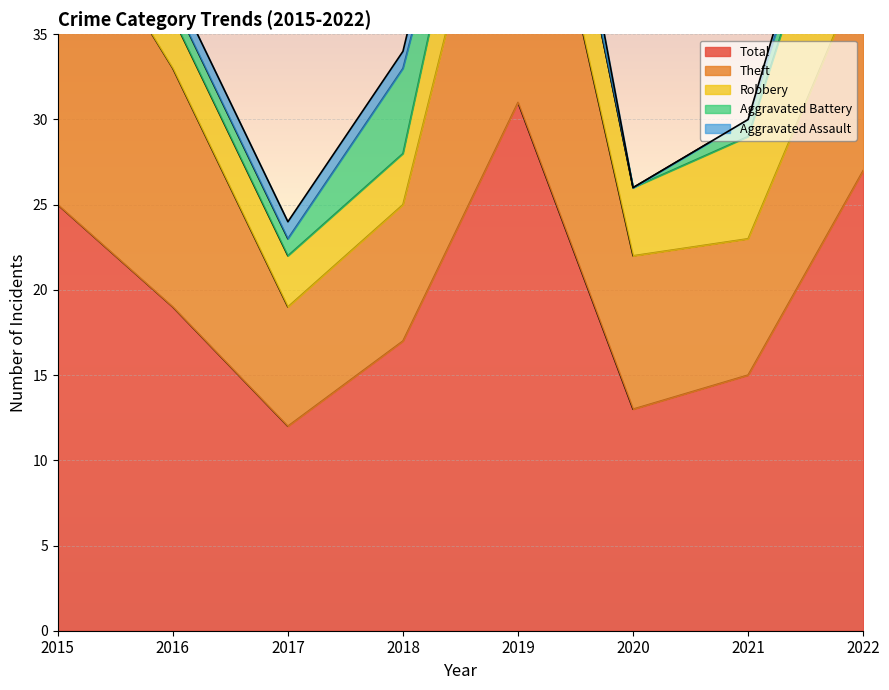

What is the greatest value displayed?

31